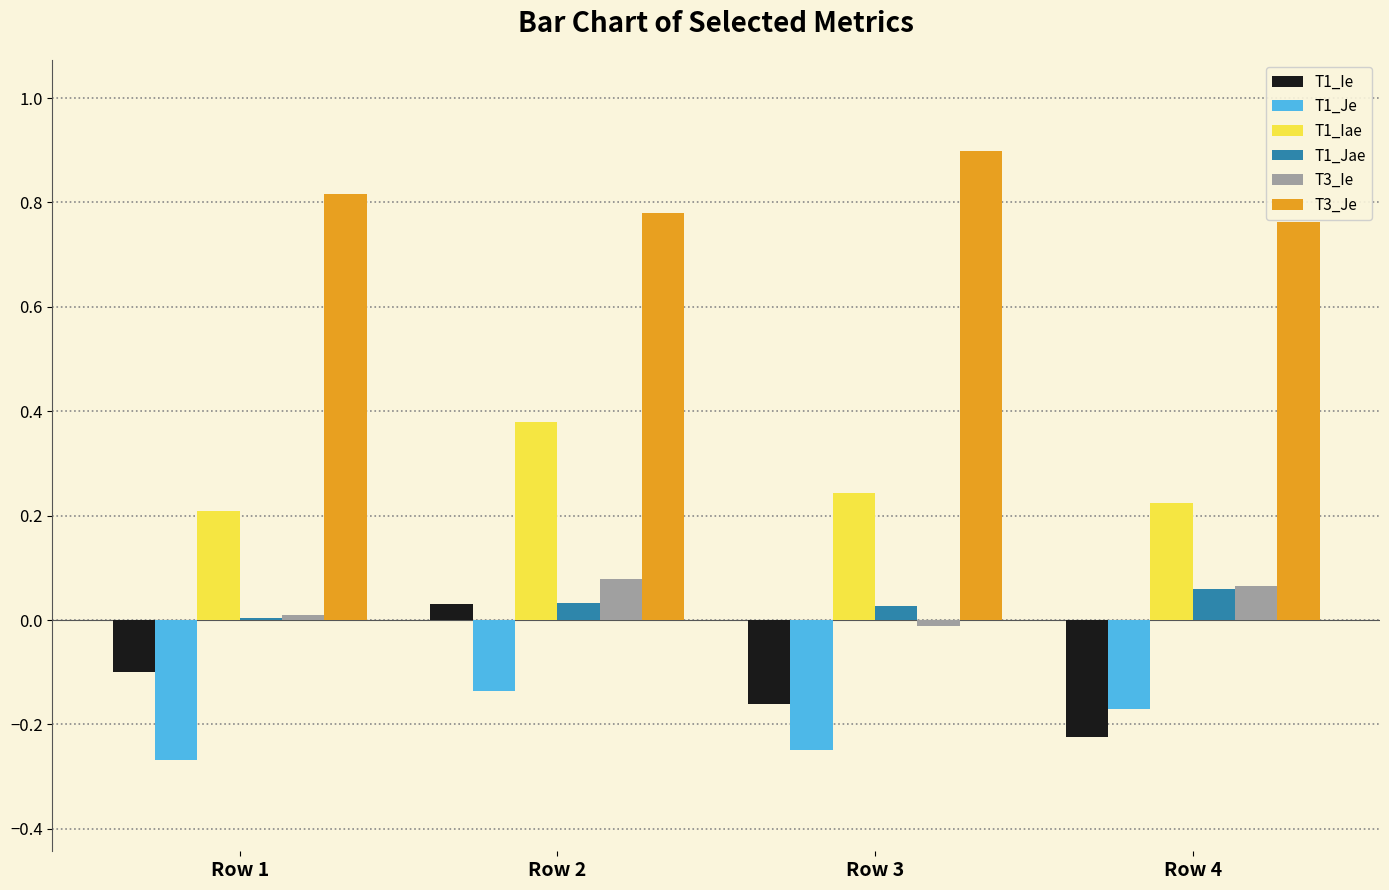

Which category has the highest value in the T1_Iae series?

Row 2